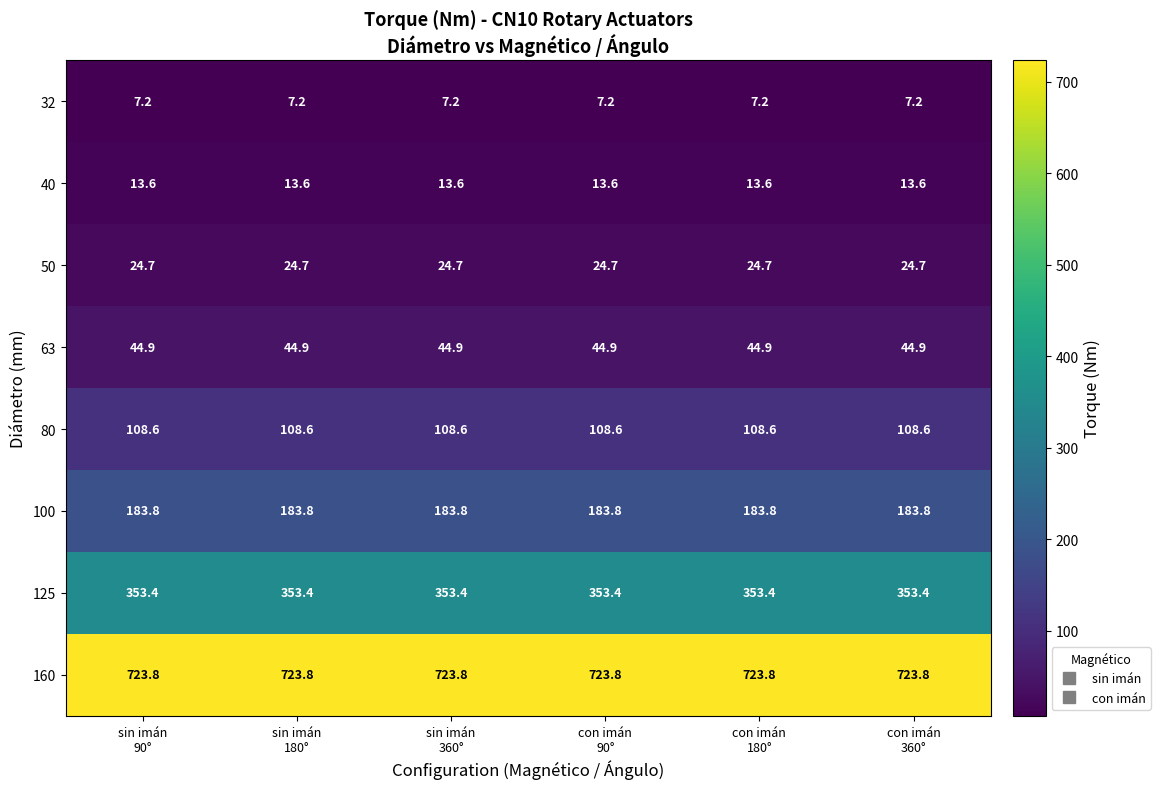

What is the average value of the 80 series?

108.6